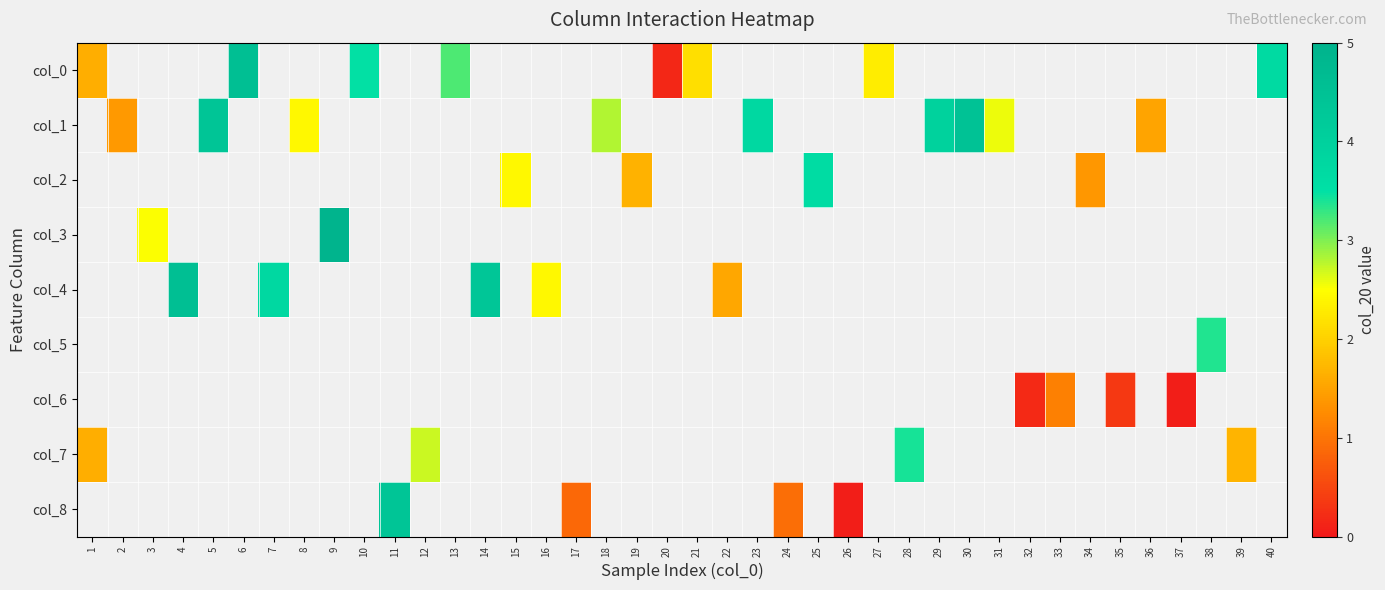

Which has a higher value, 27 or 7?

7